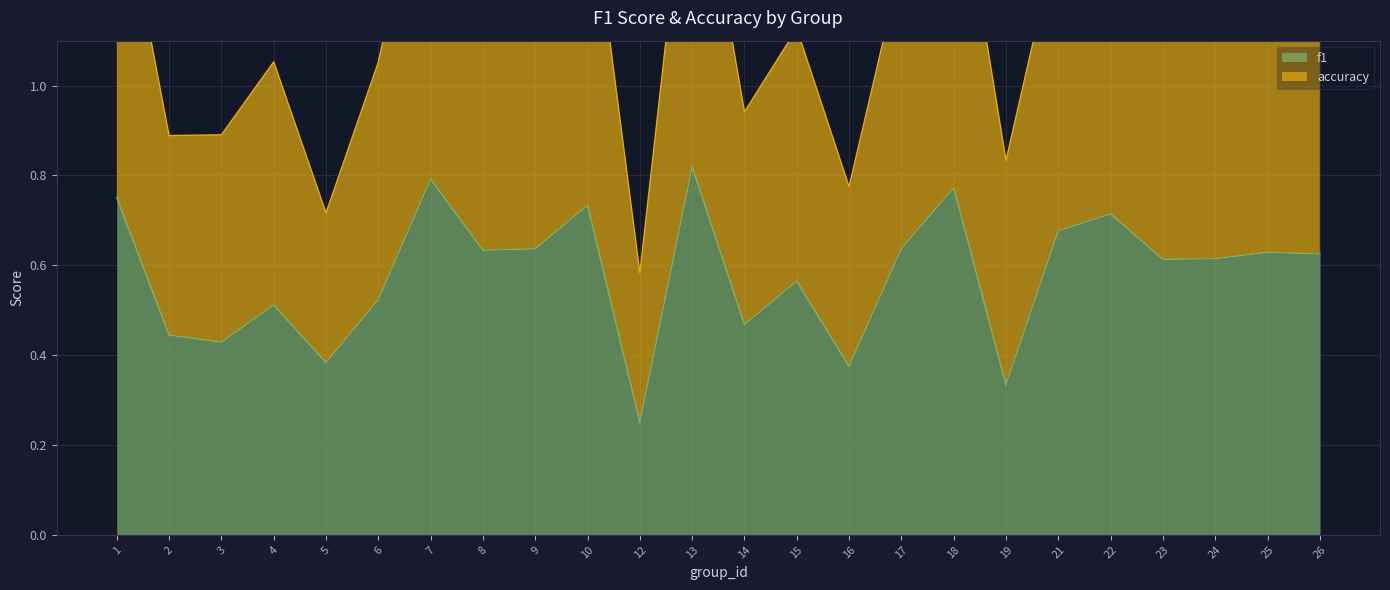

Where is accuracy nearest to the value 1?

6